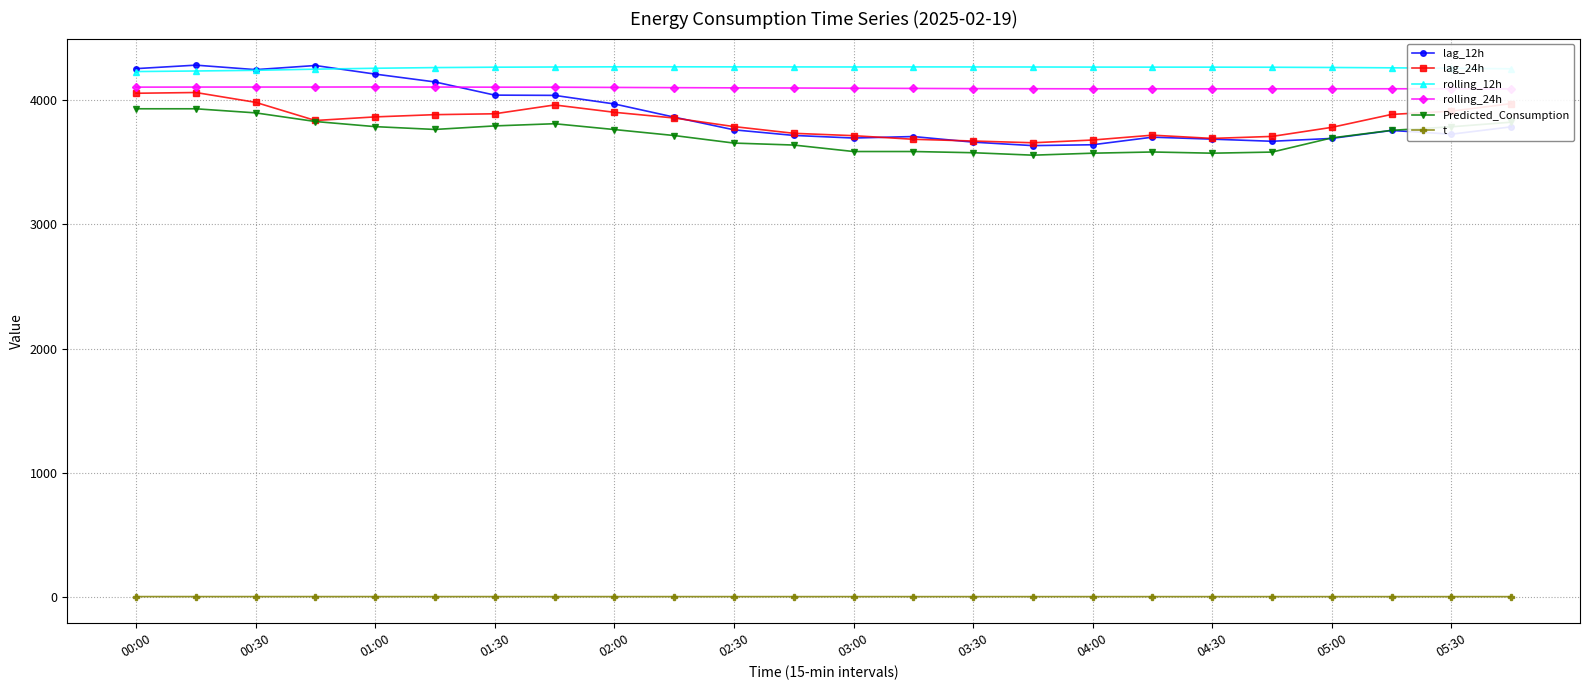

True or false: rolling_12h has more than 2 interior local peaks.

False